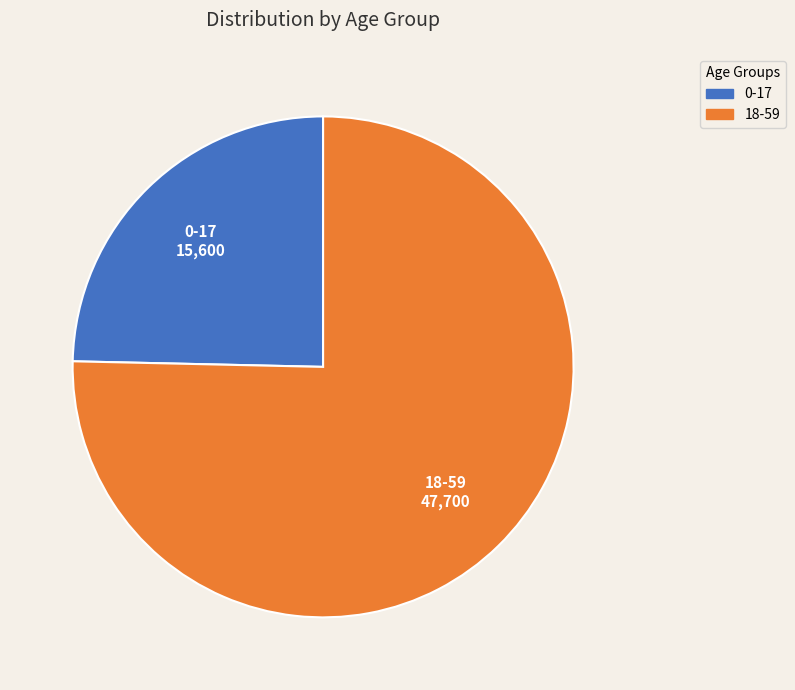

What is the smallest slice in the pie chart?

0-17